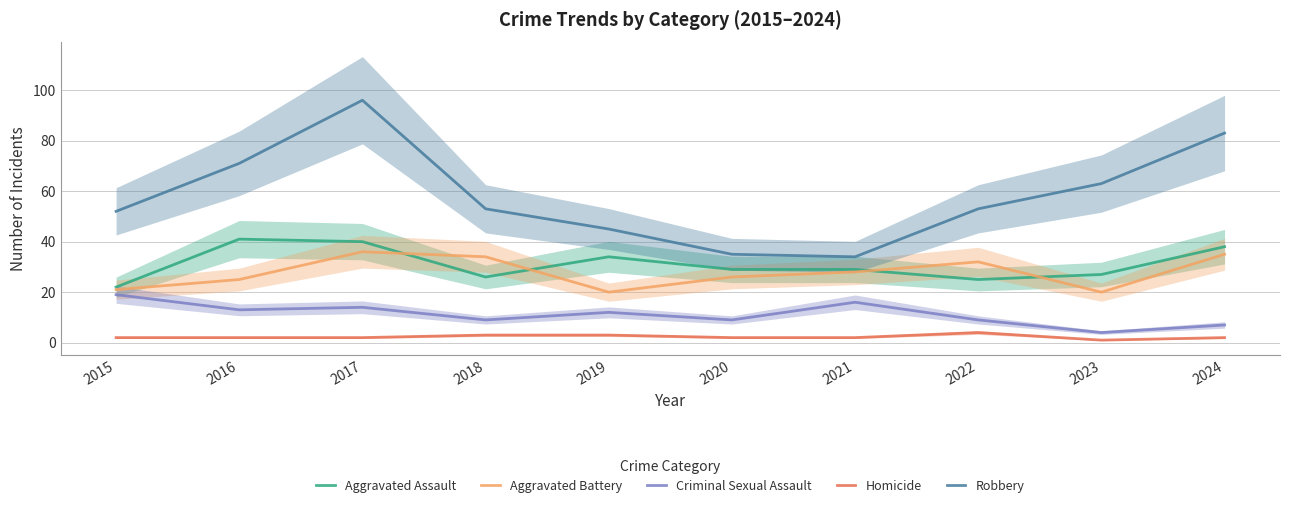

What is the average value of the Homicide series?

2